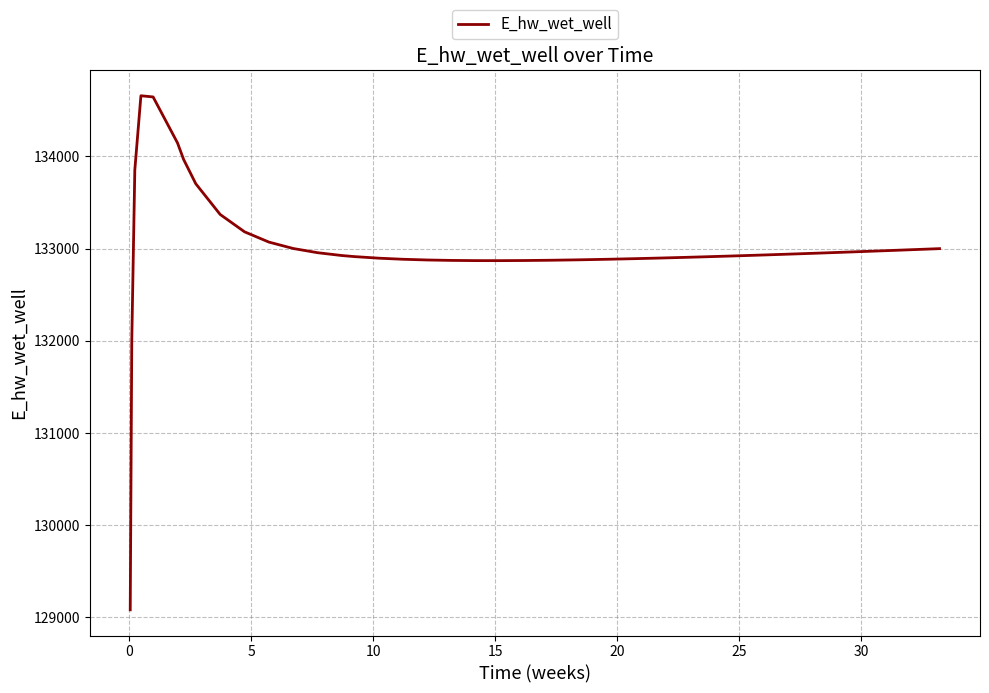

What is the difference between the maximum and minimum values?

5576.3